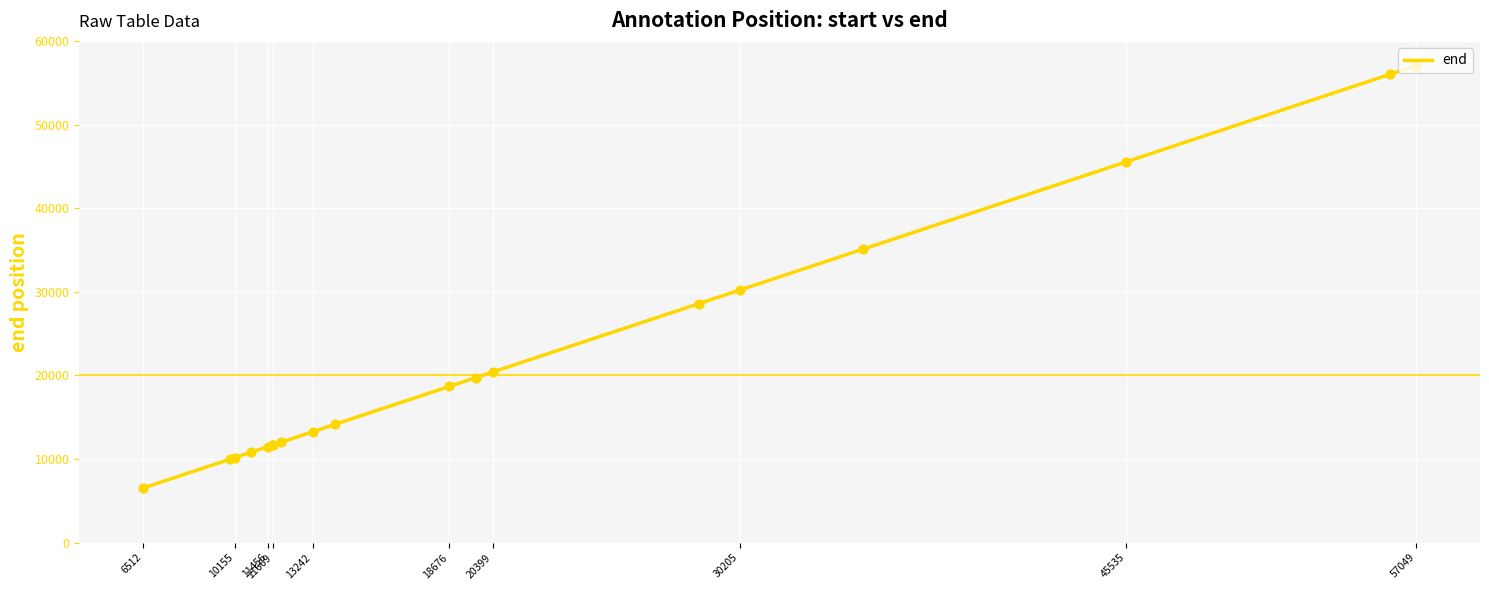

What is the difference between the maximum and minimum values?

50533